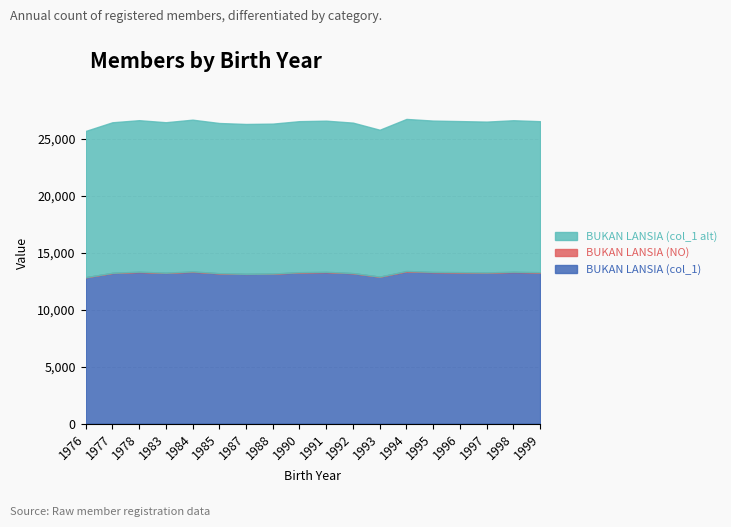

Which has a higher value, 1976 or 1993?

1993